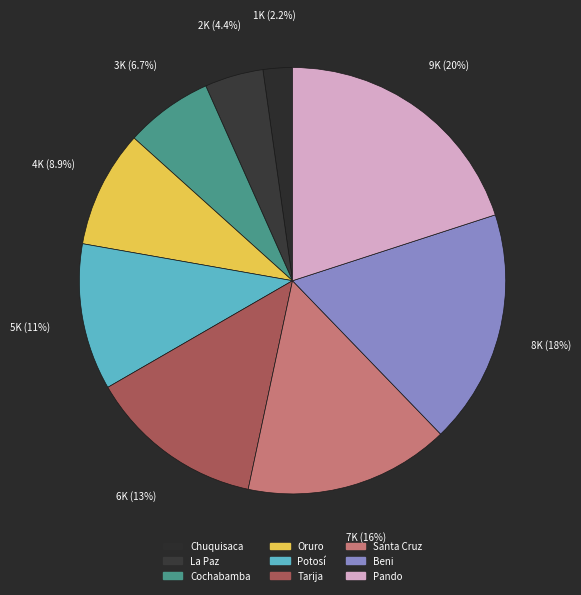

To the nearest percent, what is the combined percentage of Cochabamba and Chuquisaca?

9%